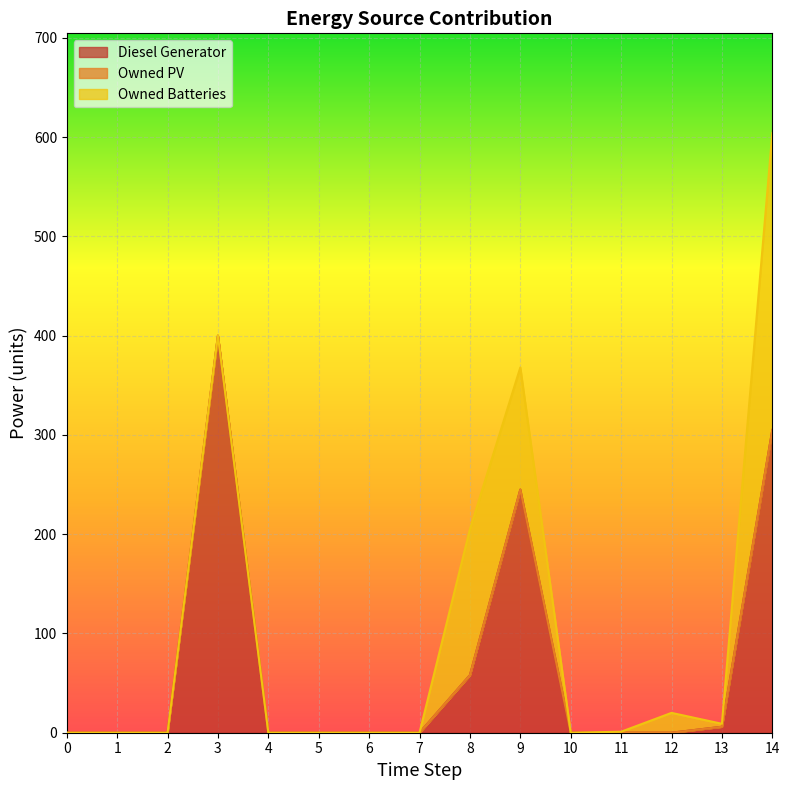

Where is Diesel Generator nearest to the value 200?

9